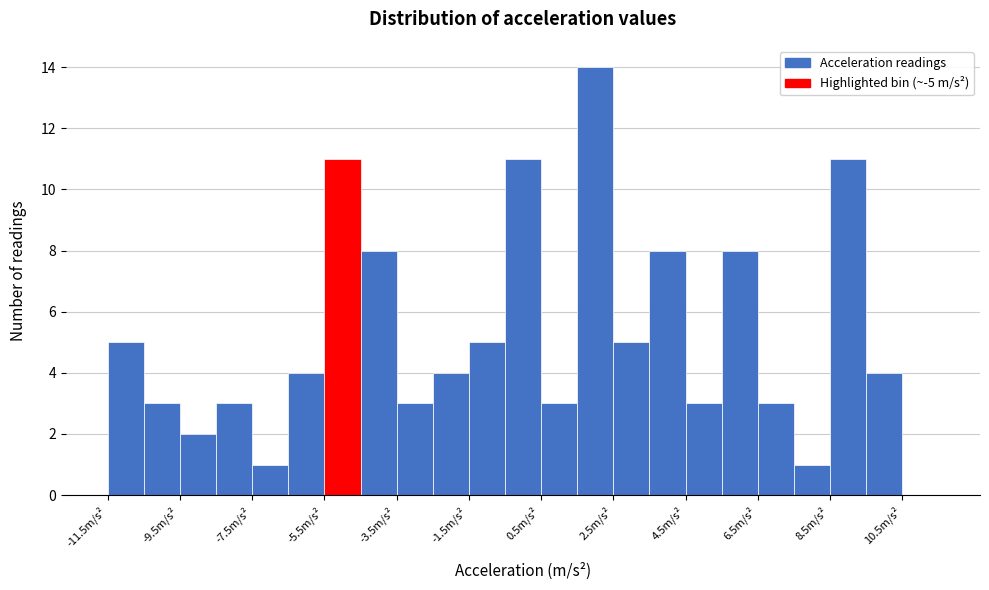

Which range on the x-axis has the tallest bar?

1.5 to 2.5